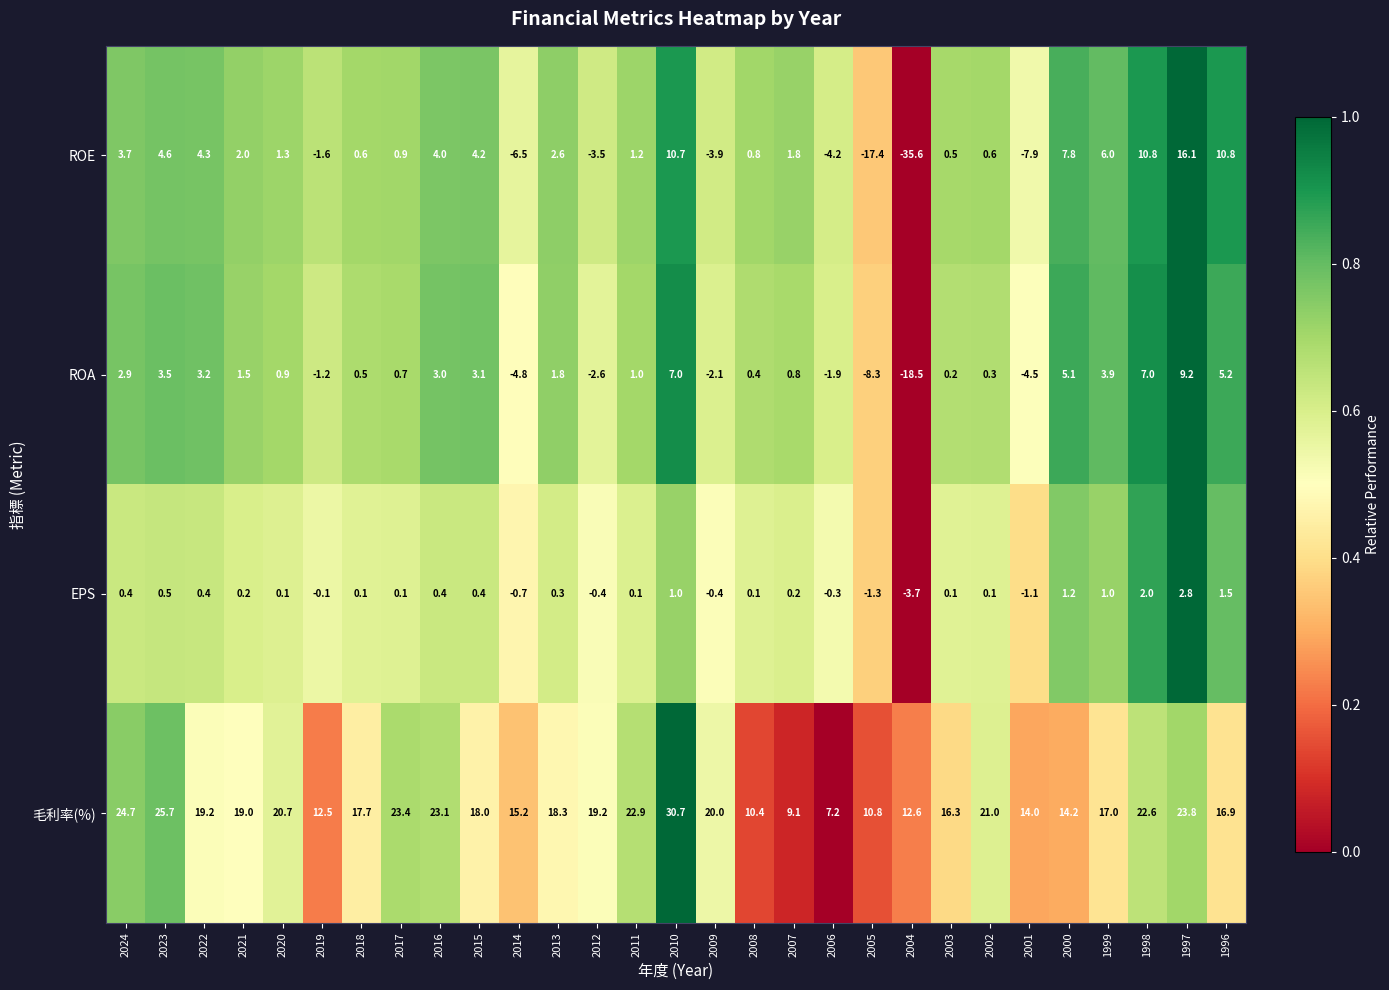

At which label is 毛利率(%) closest to 18?

2015